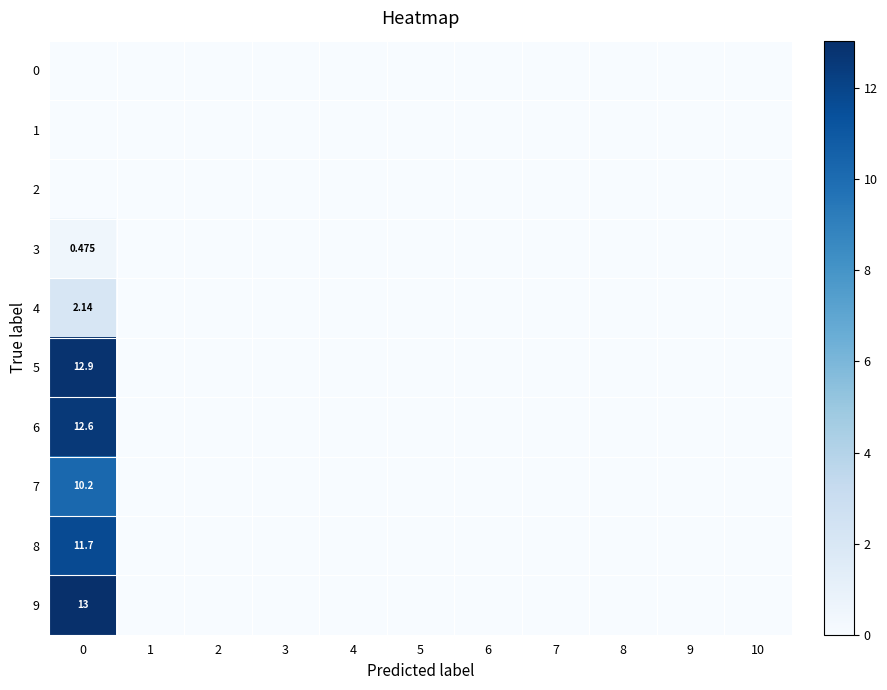

List the series in order of their peak value, highest first.

9, 5, 6, 8, 7, 4, 3, 0, 1, 2